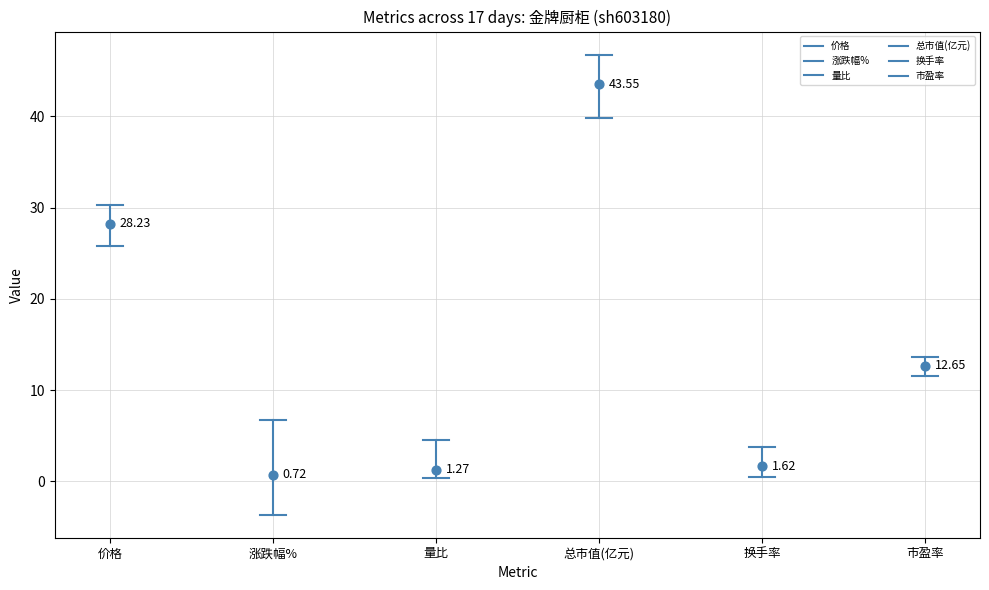

Which series has the largest total across all categories?

总市值(亿元)